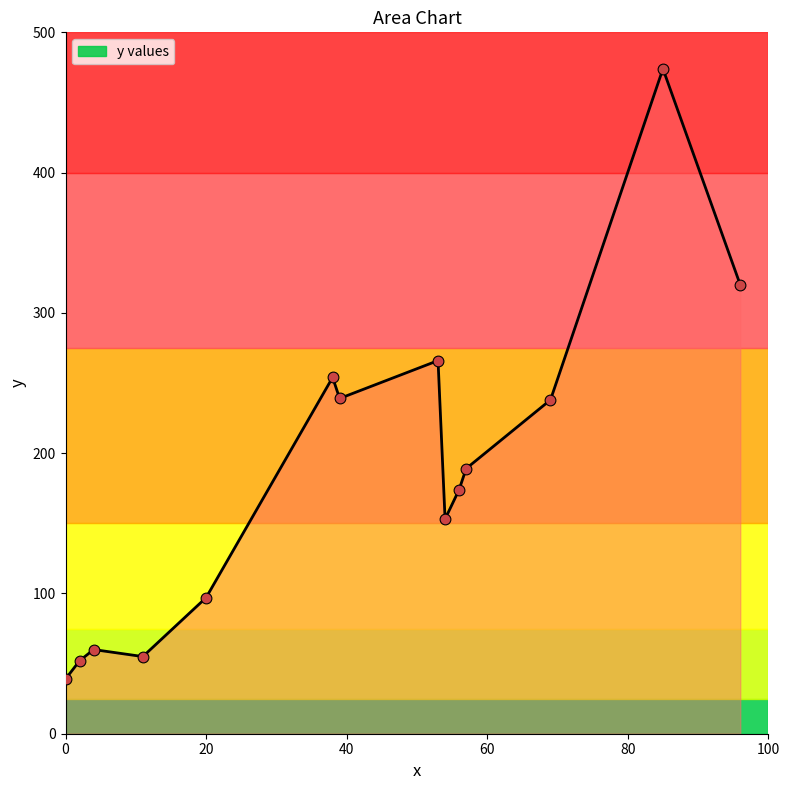

What is the minimum value shown in the chart?

39